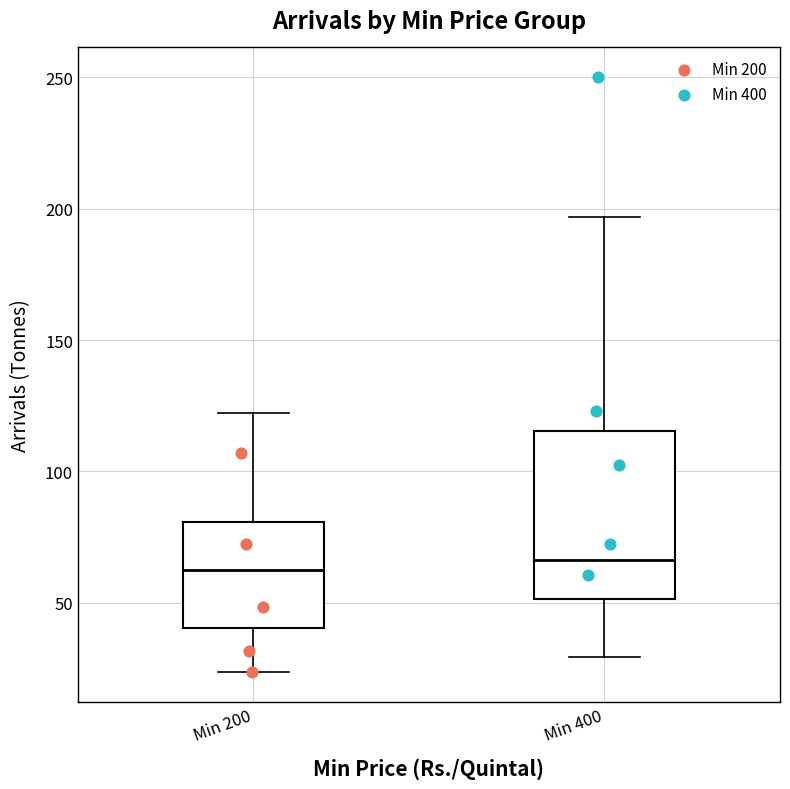

Which box is the tallest, from its lower edge to its upper edge?

Min 400